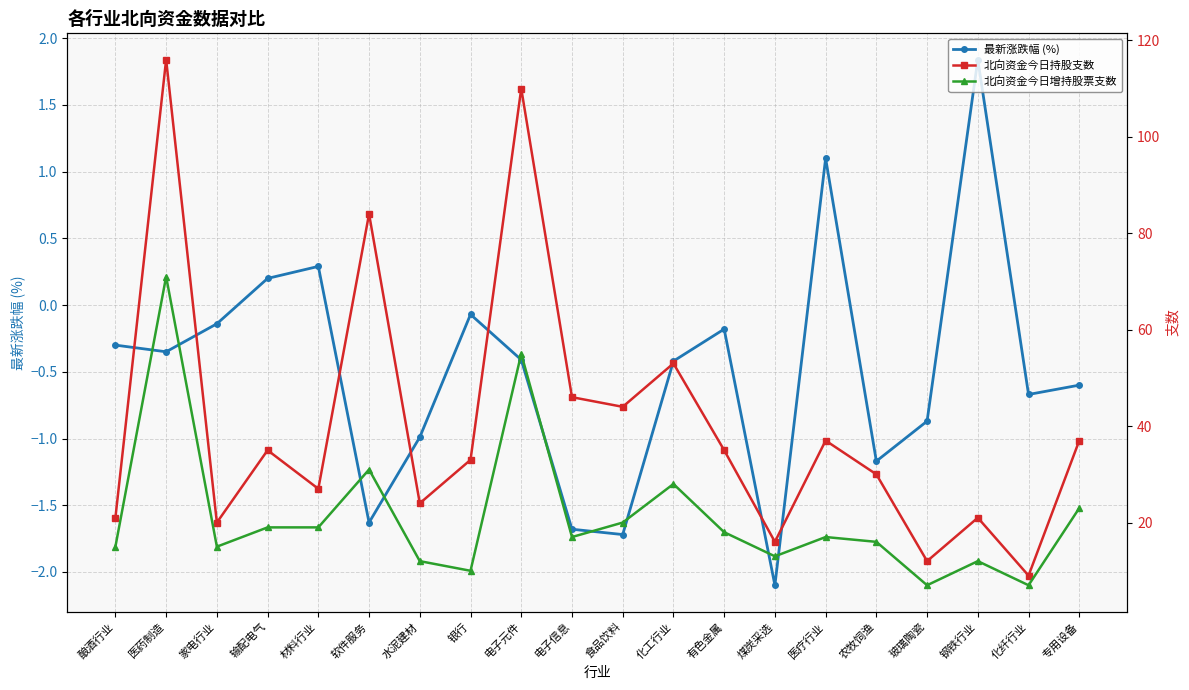

What is the difference between the maximum and minimum values in the 北向资金今日持股支数 series?

107.0